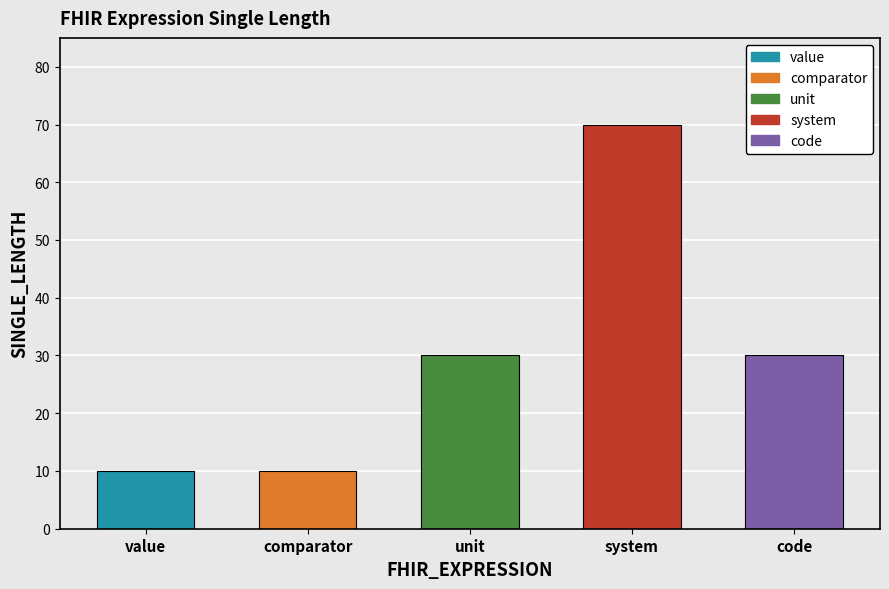

What is the value of the 3rd bar from the left?

30